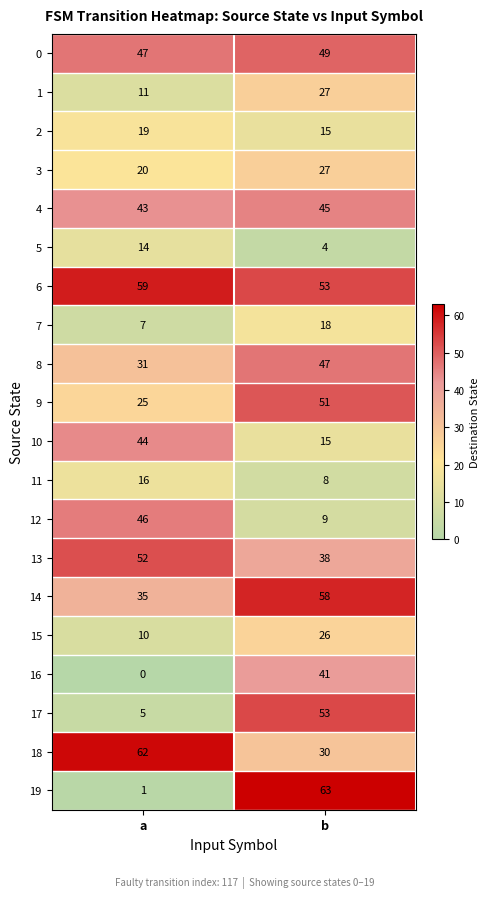

The 6 series shows 28 at a. True or false?

False